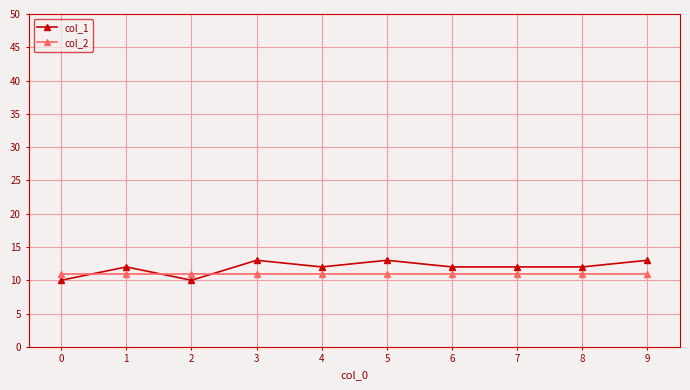

What is the spread (max minus min) of values at 3?

2